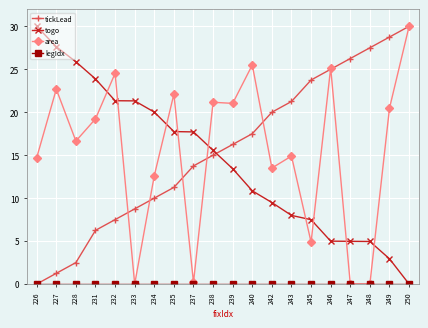

How many lines are shown in the chart?

4